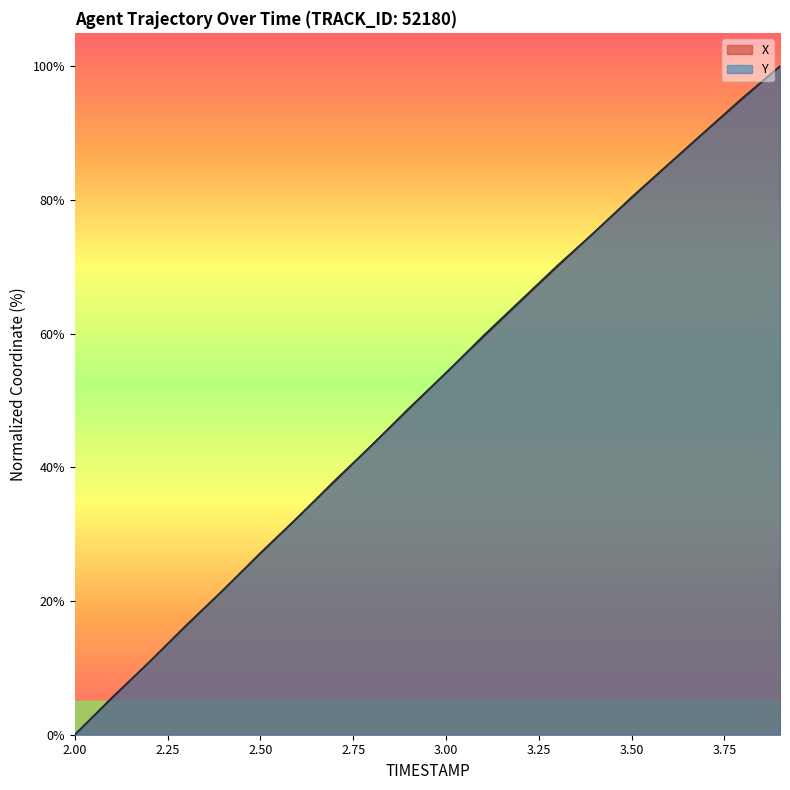

How many intersections are there between Y and X?

12